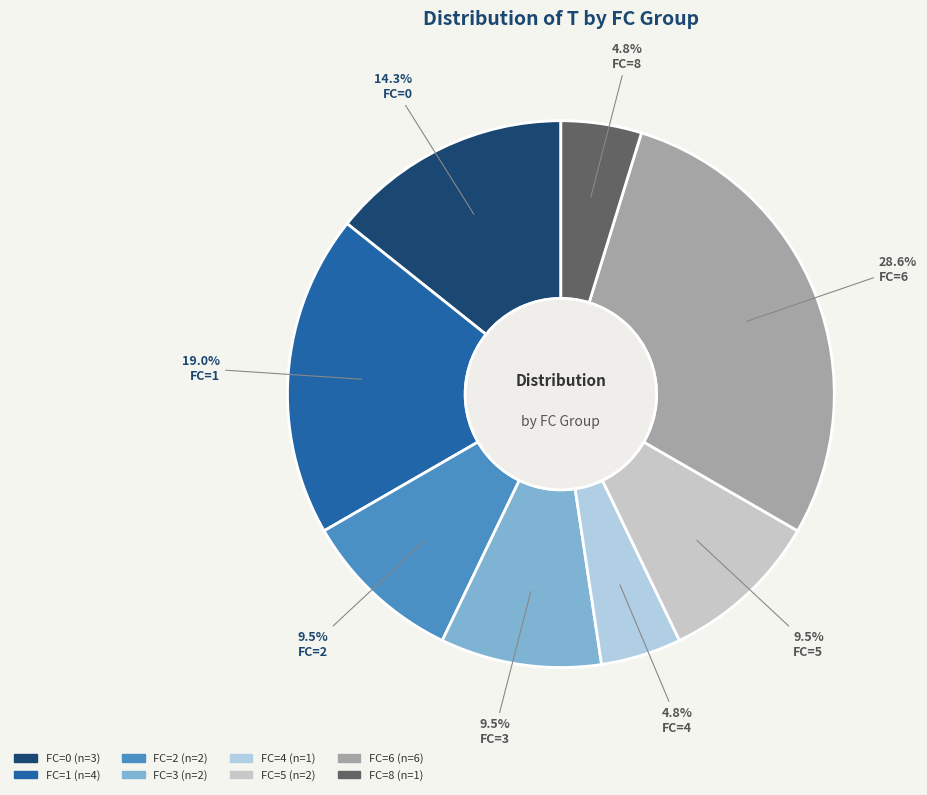

Count the number of slices in the pie.

8